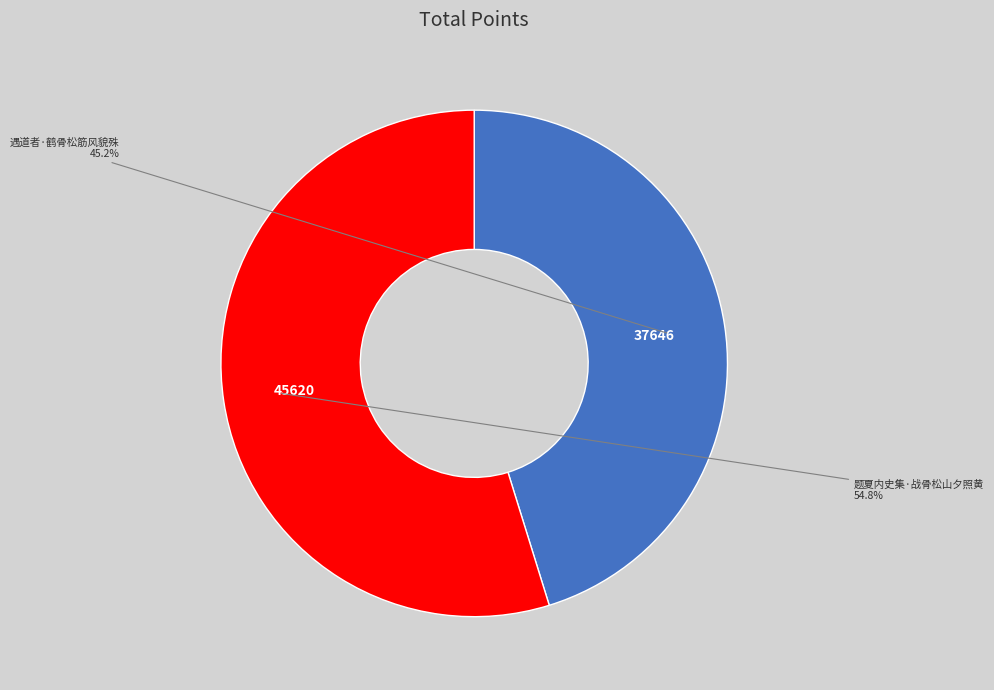

To the nearest percent, what is the average slice percentage?

50%